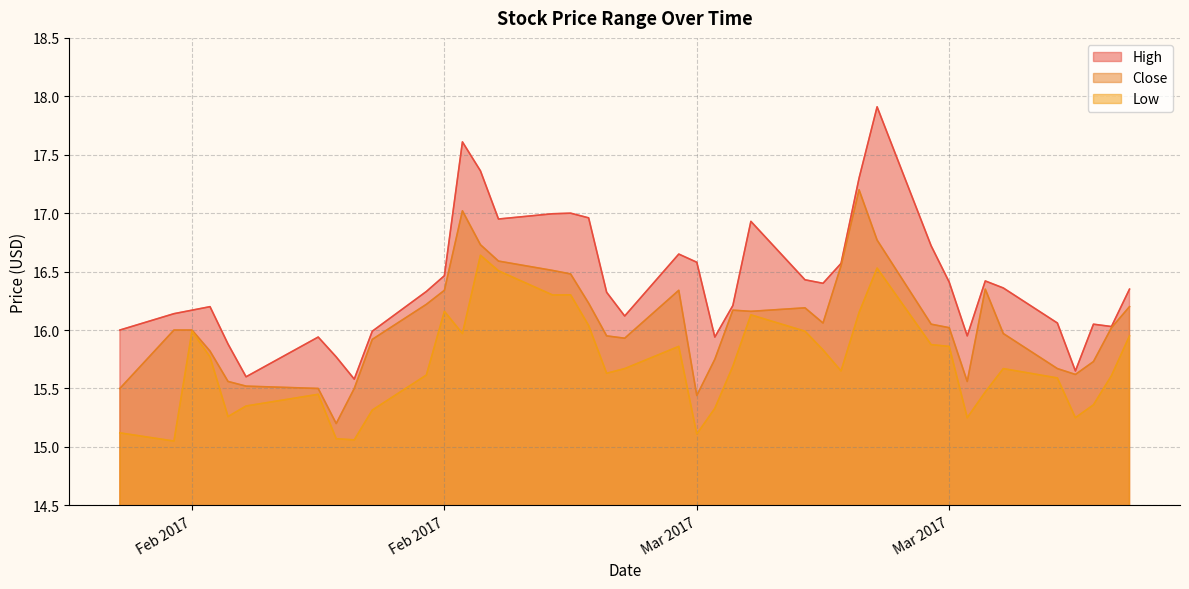

Which series changed the most between 2017-02-28 and 2017-04-06?

Low